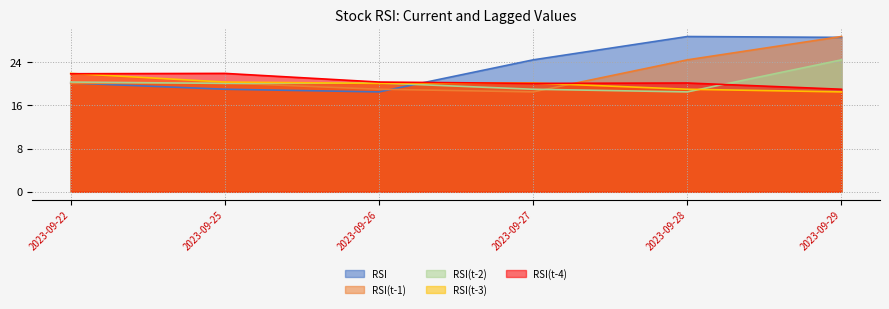

Is the value of RSI(t-4) at 2023-09-26 greater than the value of RSI(t-1) at 2023-09-25?

Yes